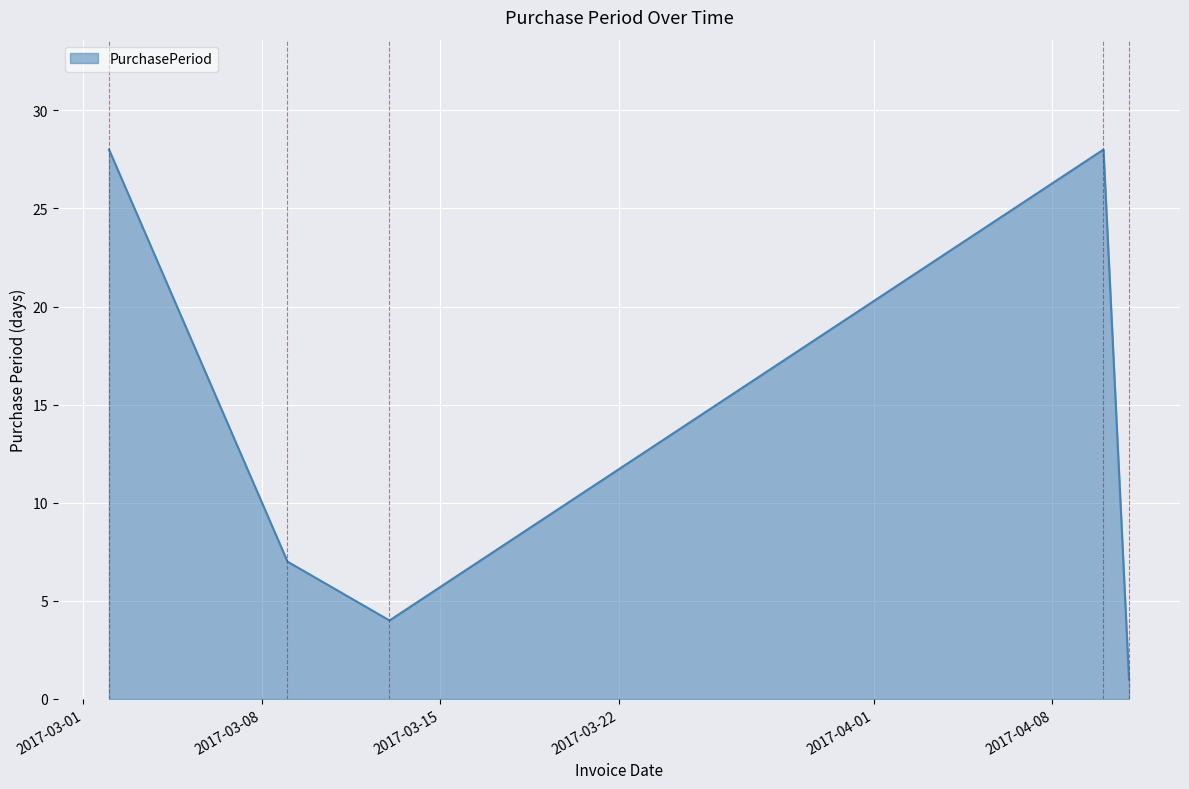

How many values are between 4 and 28?

4